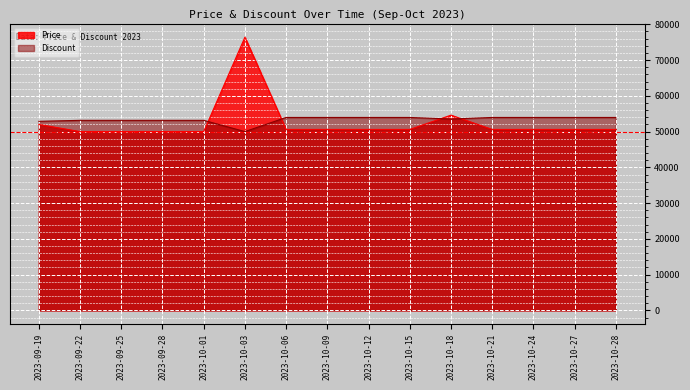

Which category has the lowest value in the Price series?

2023-09-22